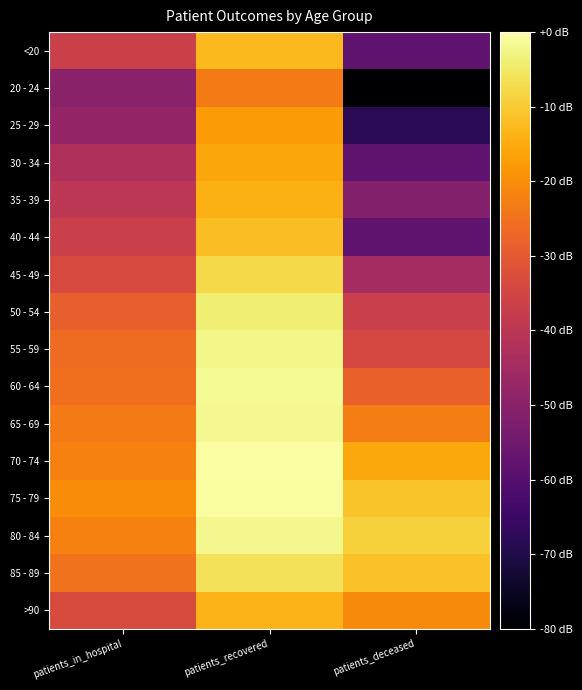

Which has a higher value, patients_deceased or patients_recovered?

patients_recovered